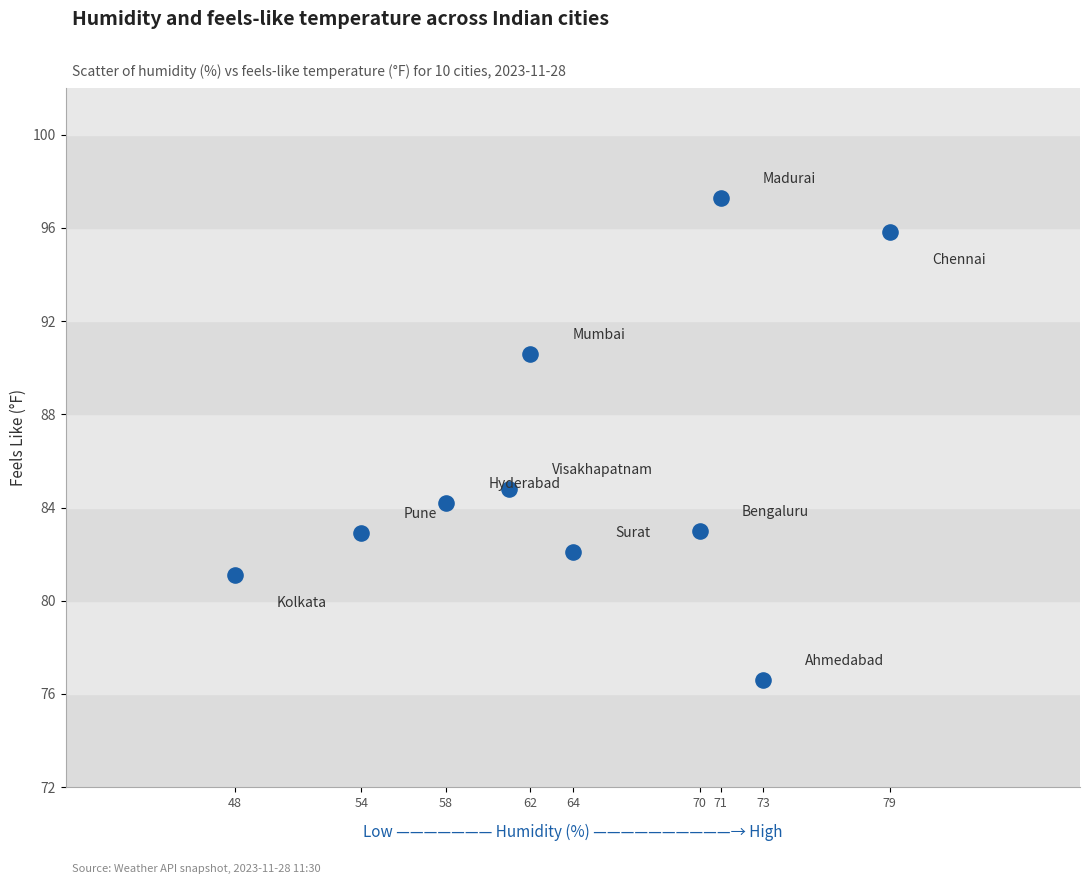

What is the range of X values (max minus min)?

31.0